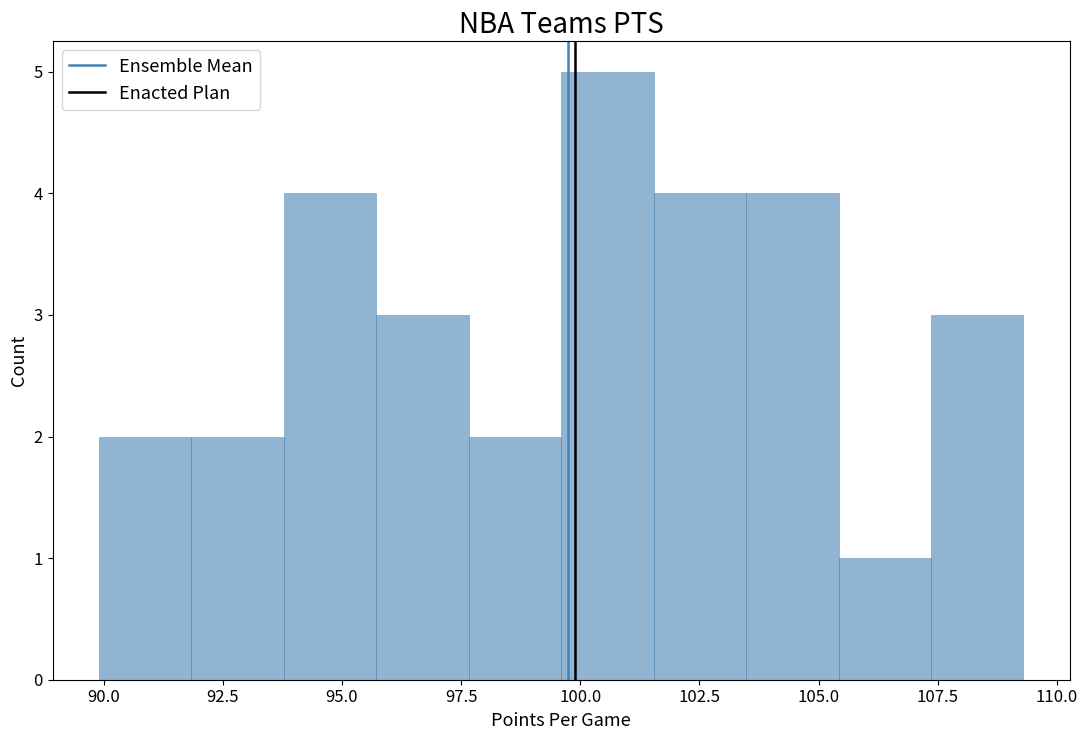

Around what value on the x-axis is the tallest bar? Give the approximate position of its centre, as read against the axis.

100.5